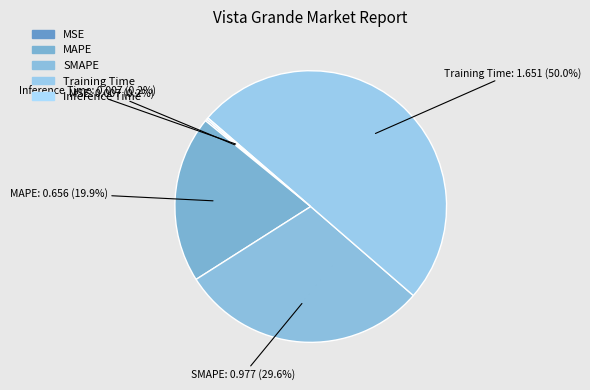

Do SMAPE and MAPE together represent more than half of the pie?

No